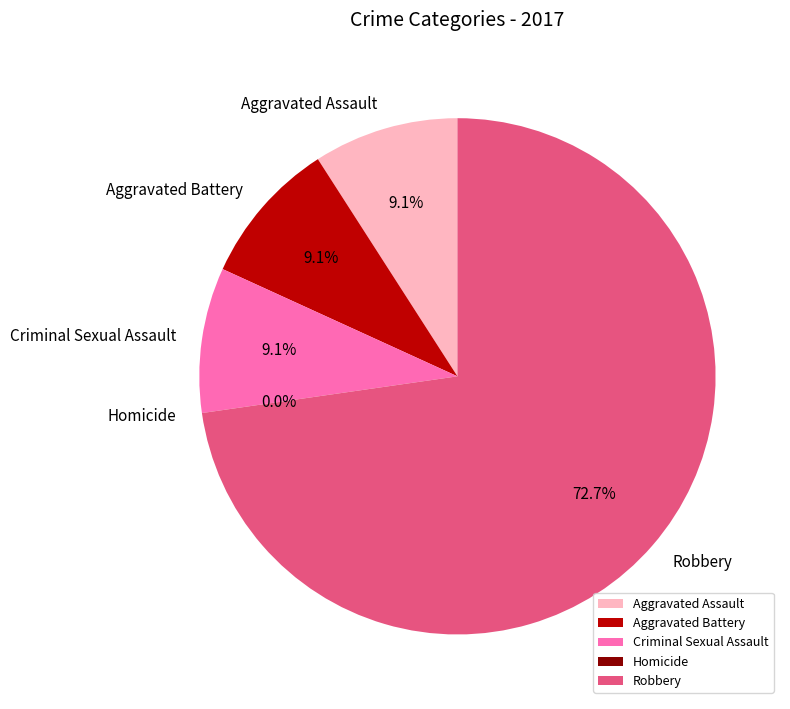

What is the change in value from Criminal Sexual Assault to Robbery?

+7